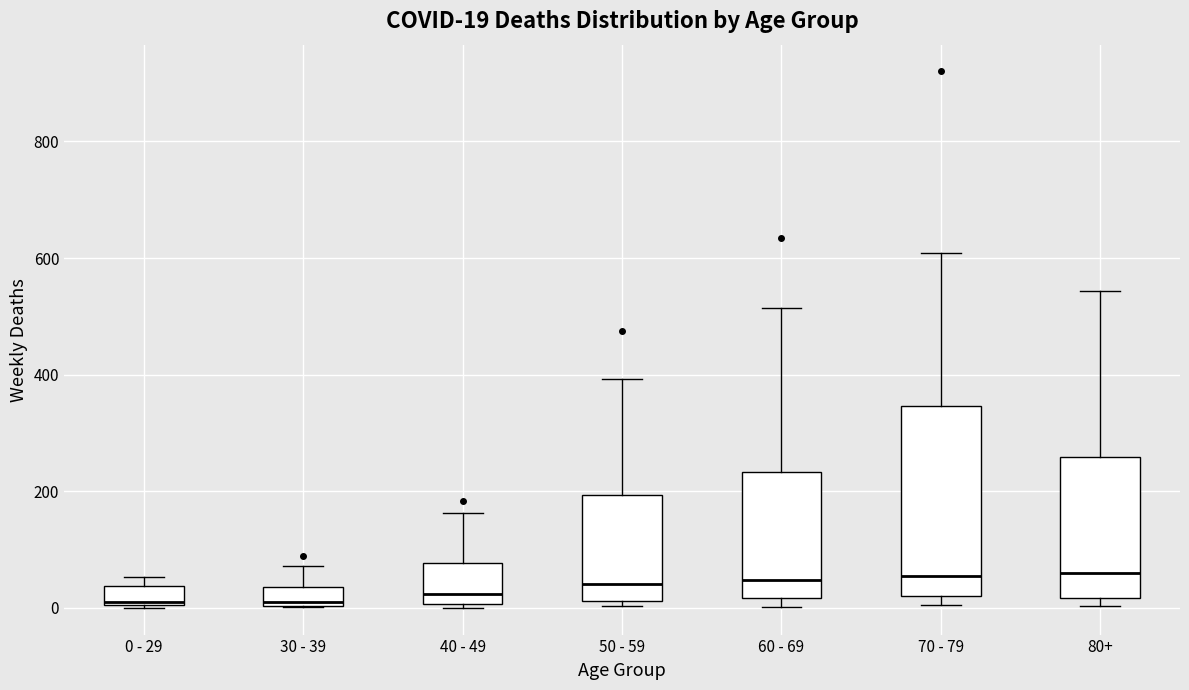

Which box is the tallest, from its lower edge to its upper edge?

70 - 79